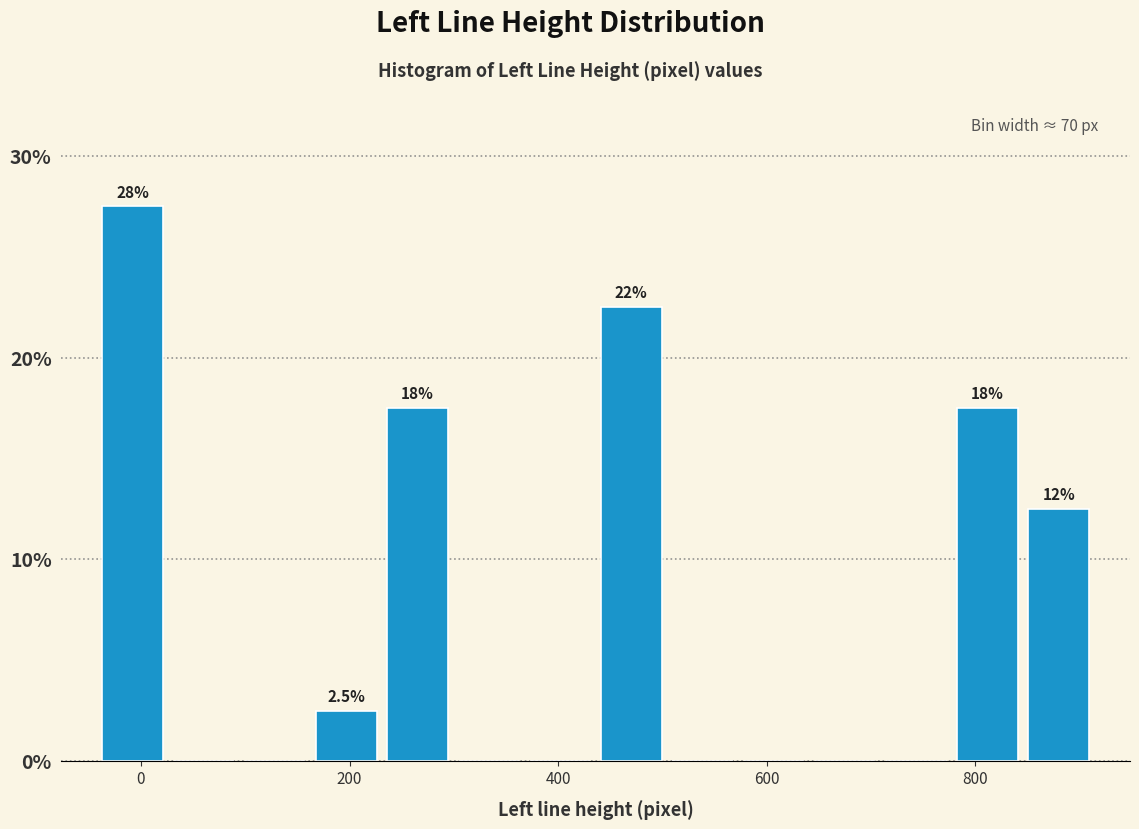

Around what value on the x-axis is the tallest bar? Give the approximate position of its centre, as read against the axis.

0